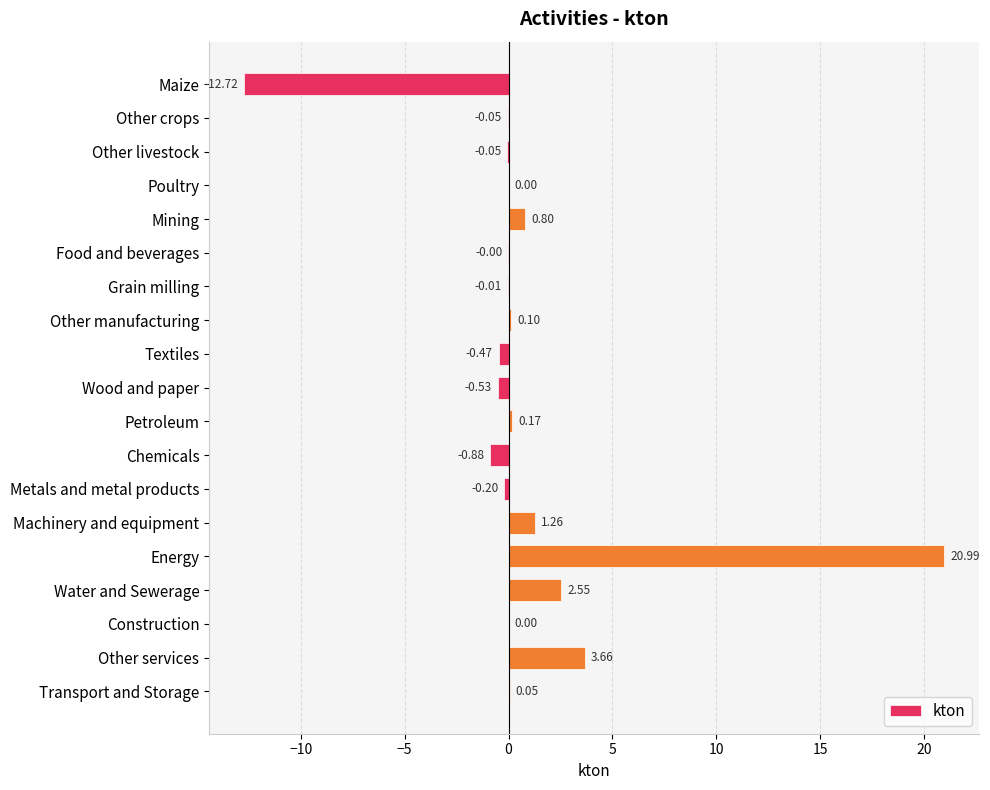

Are the bars horizontal?

Yes